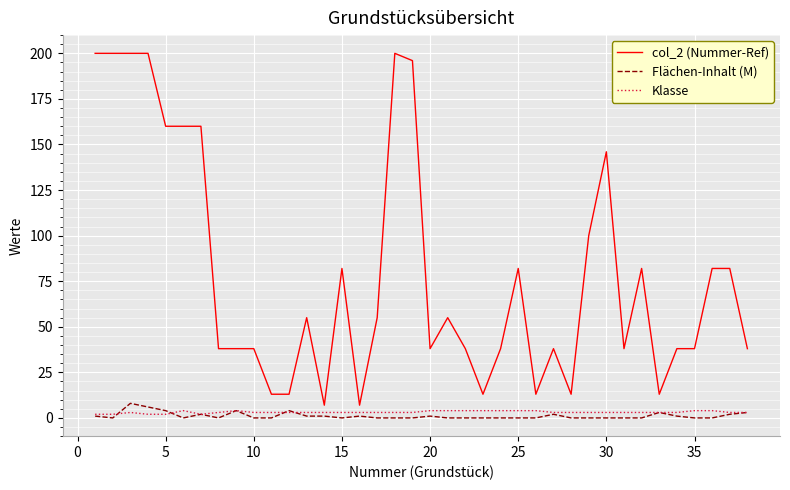

Which series has the widest spread of values?

col_2 (Nummer-Ref)